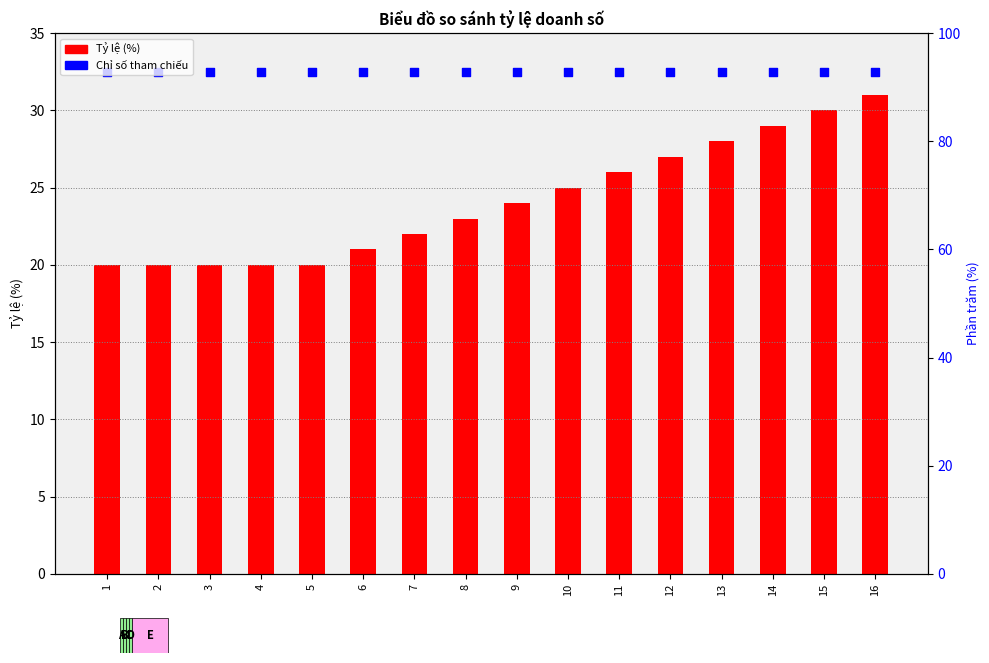

At how many categories does at least one series exceed 31?

16